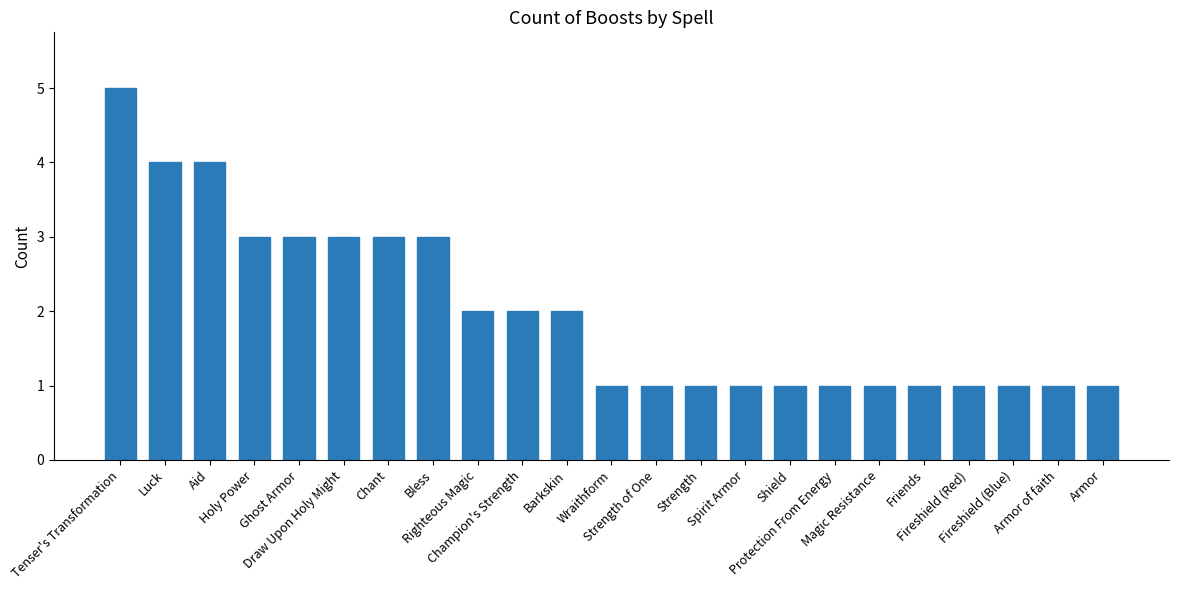

Reading left to right, list all the values displayed in this chart.

Tenser's Transformation=5	Luck=4	Aid=4	Holy Power=3	Ghost Armor=3	Draw Upon Holy Might=3	Chant=3	Bless=3	Righteous Magic=2	Champion's Strength=2	Barkskin=2	Wraithform=1	Strength of One=1	Strength=1	Spirit Armor=1	Shield=1	Protection From Energy=1	Magic Resistance=1	Friends=1	Fireshield (Red)=1	Fireshield (Blue)=1	Armor of faith=1	Armor=1